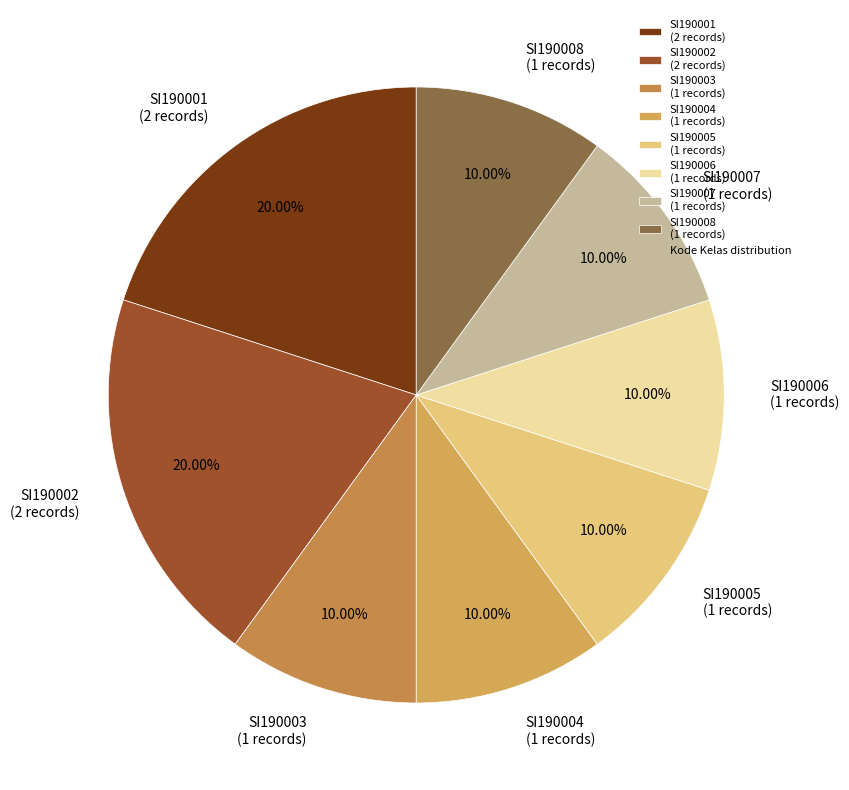

Is there any slice that represents more than half of the pie?

No